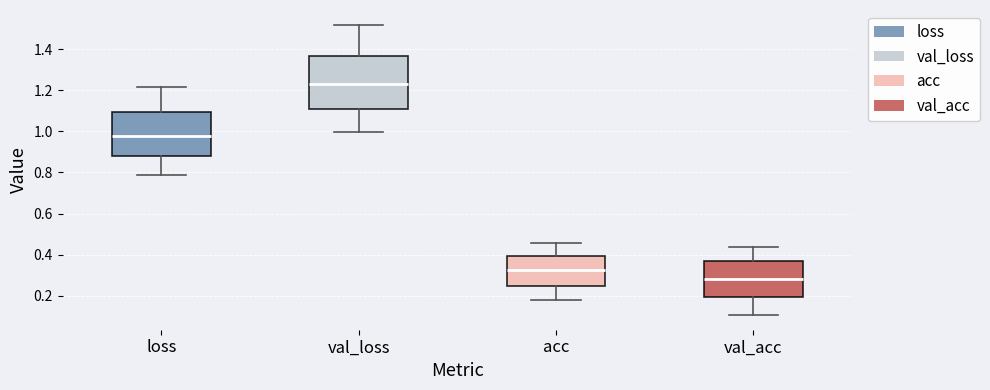

Comparing the boxes themselves (not the whiskers), which one is the tallest?

val_loss